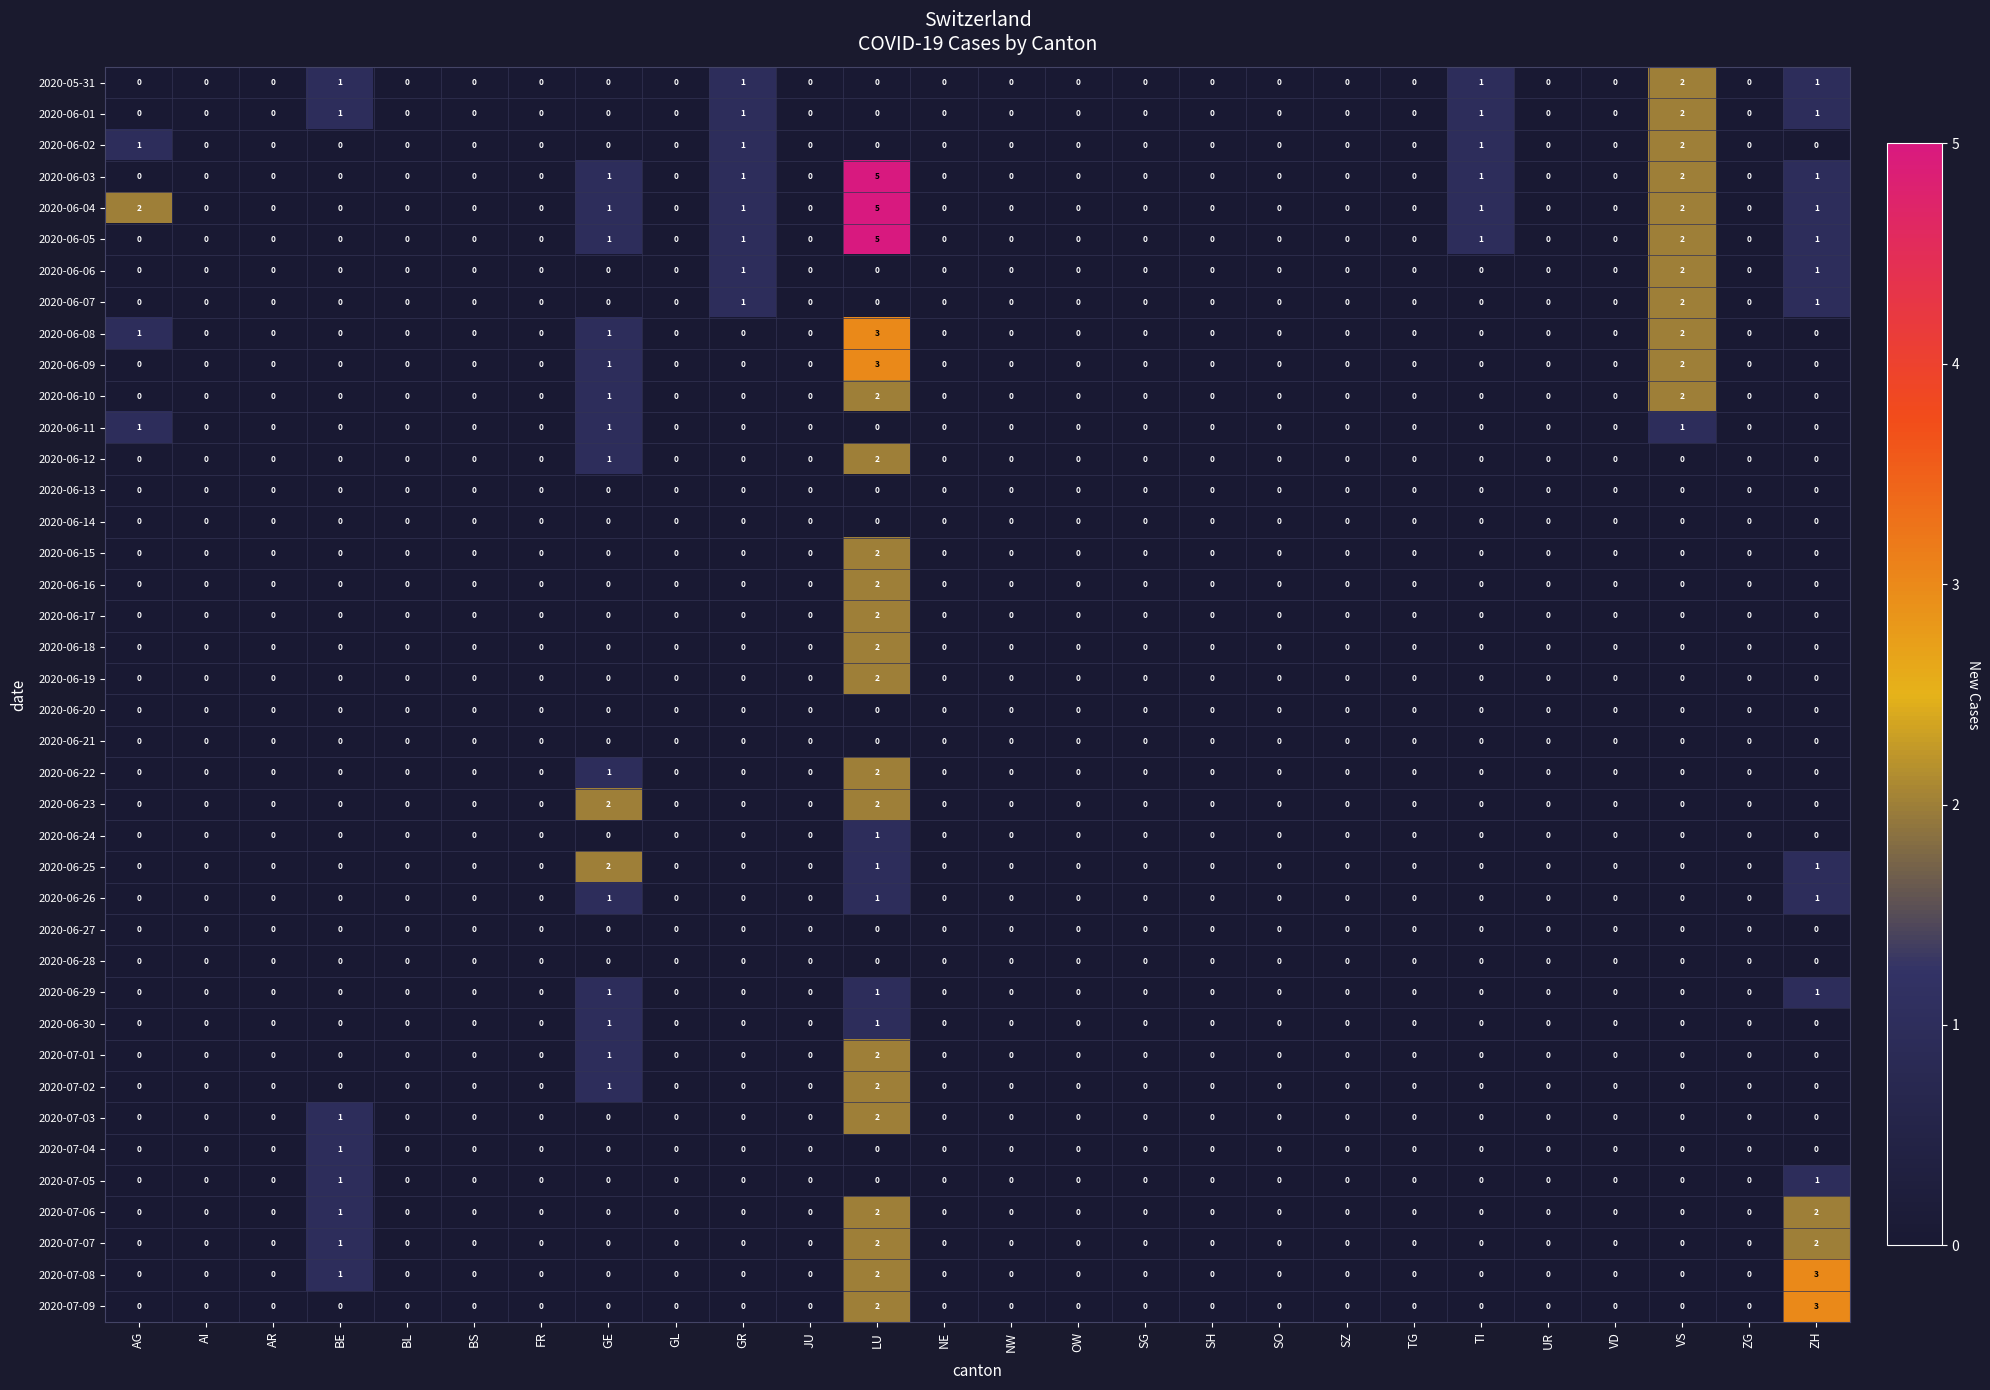

How many categories are shown in the chart?

26